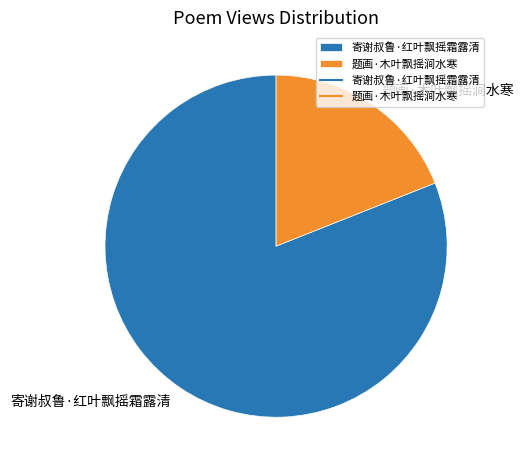

Is there any slice that represents more than half of the pie?

Yes